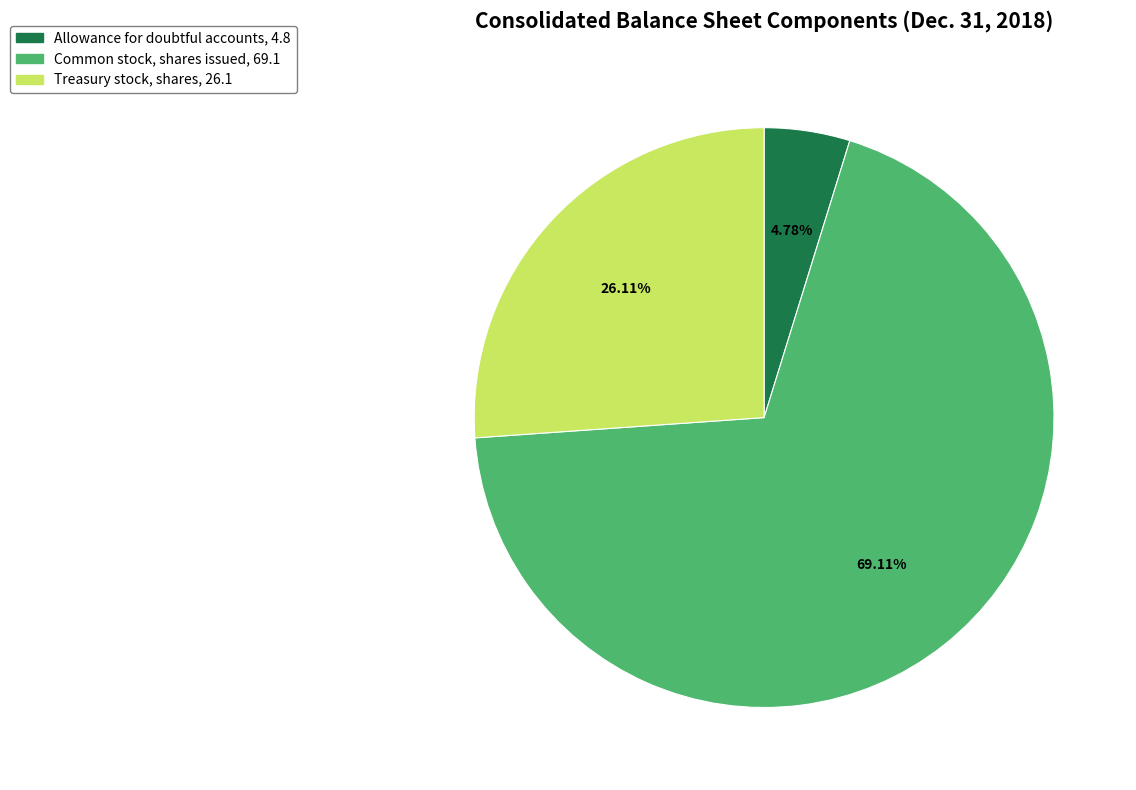

Does Allowance for doubtful accounts represent more than half of the total?

No